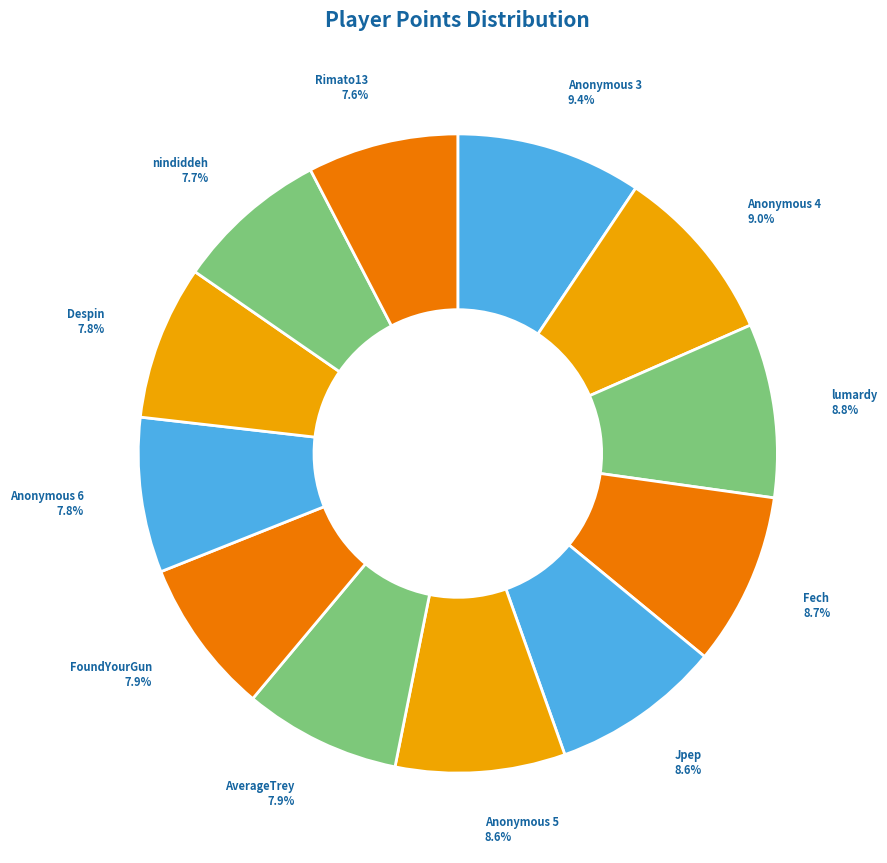

Is Anonymous 4 the majority of the pie?

No